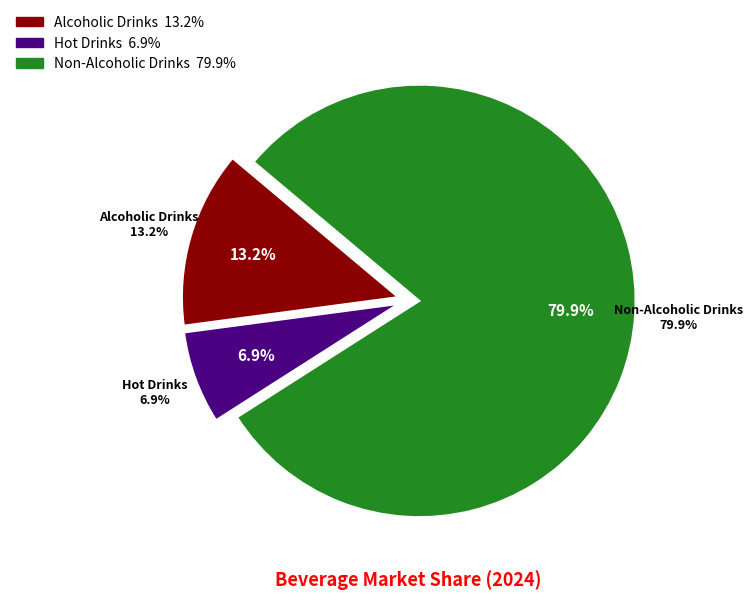

True or false: Alcoholic Drinks accounts for 13% of the total.

True